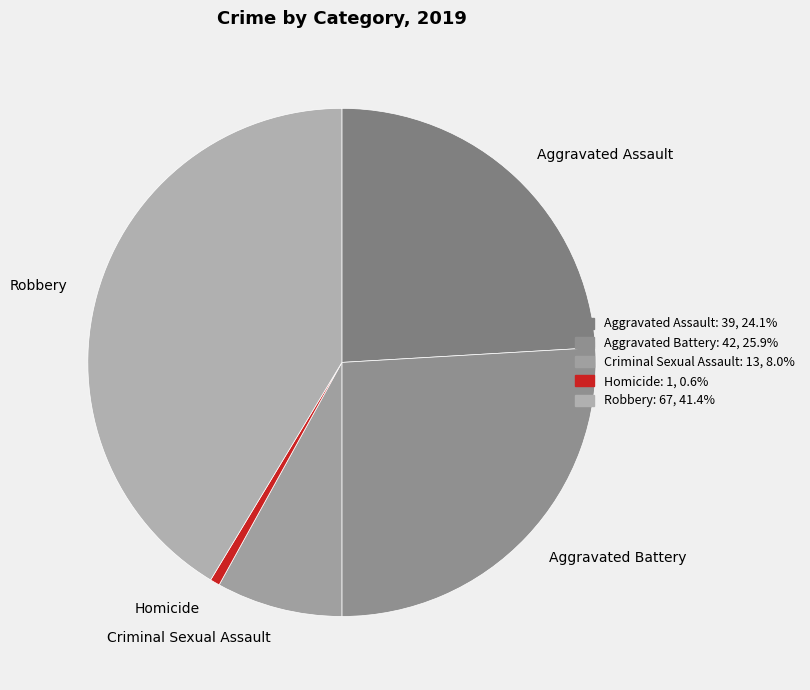

True or false: Criminal Sexual Assault accounts for 1% of the total.

False